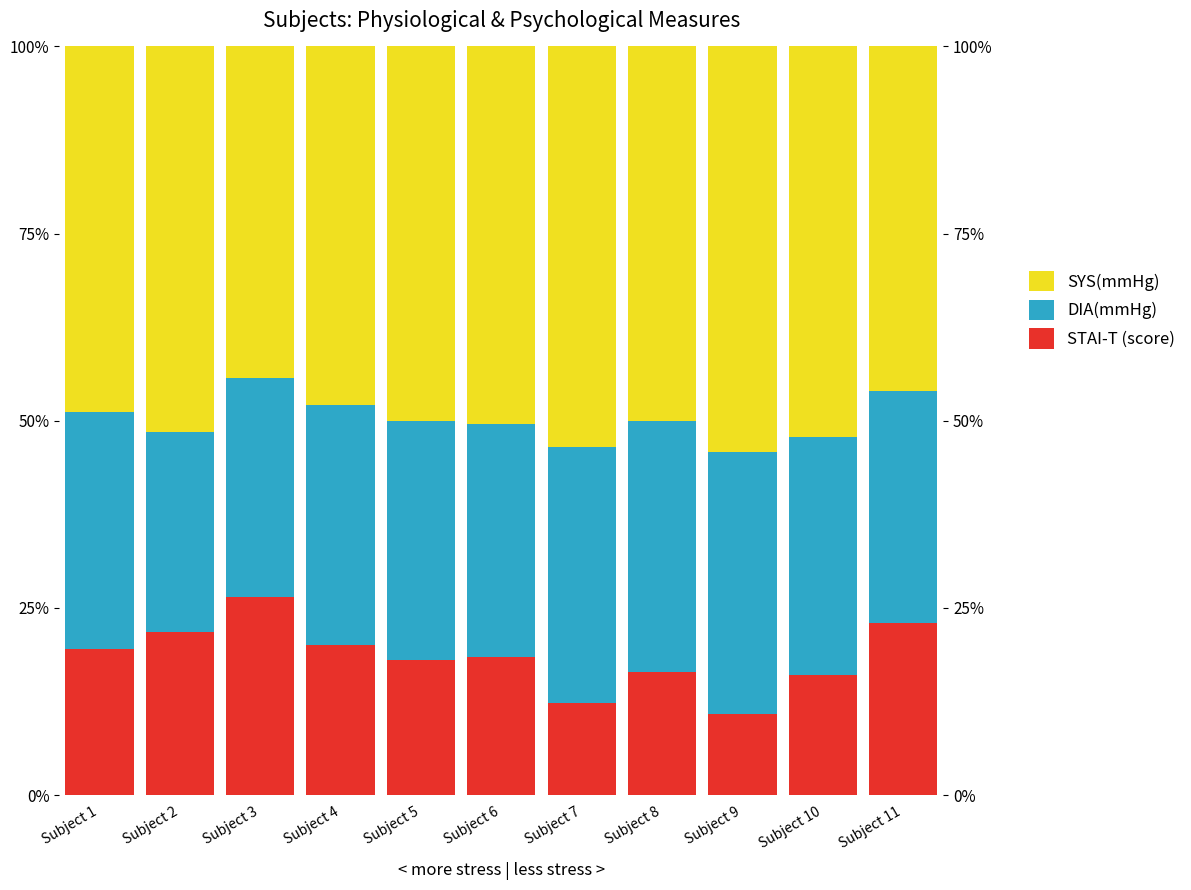

What is the sum of the DIA(mmHg) values at Subject 6 and Subject 8?

64.7